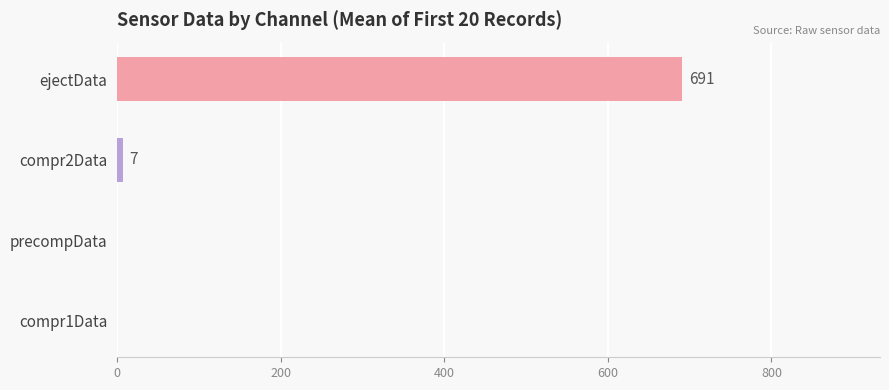

What is the maximum value shown in the chart?

691